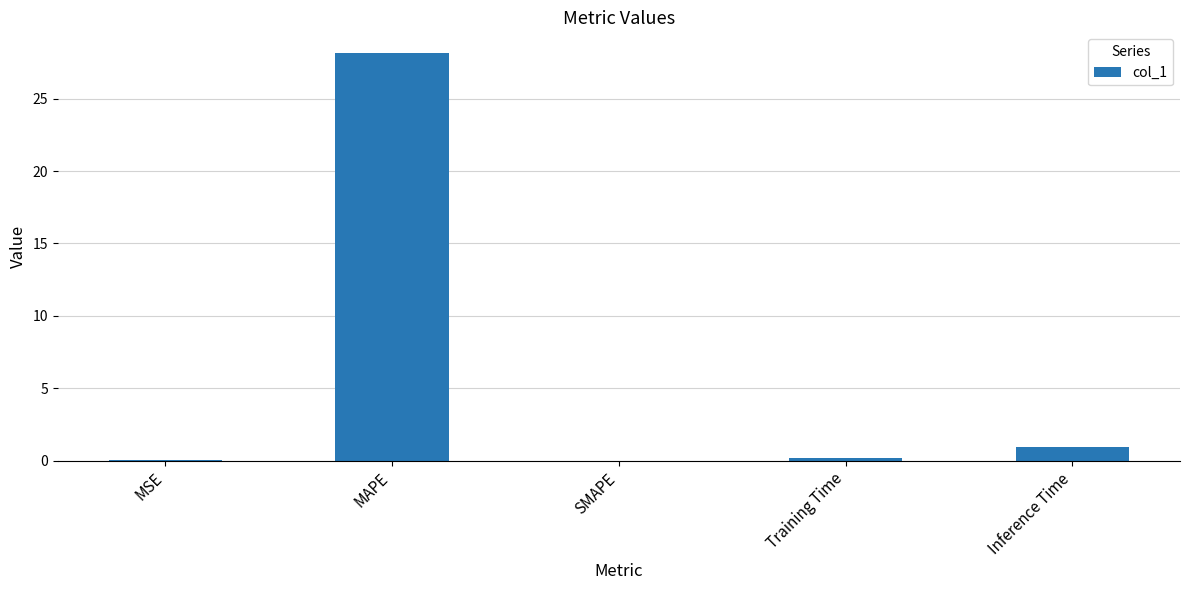

Which category has the highest value across all series?

MAPE